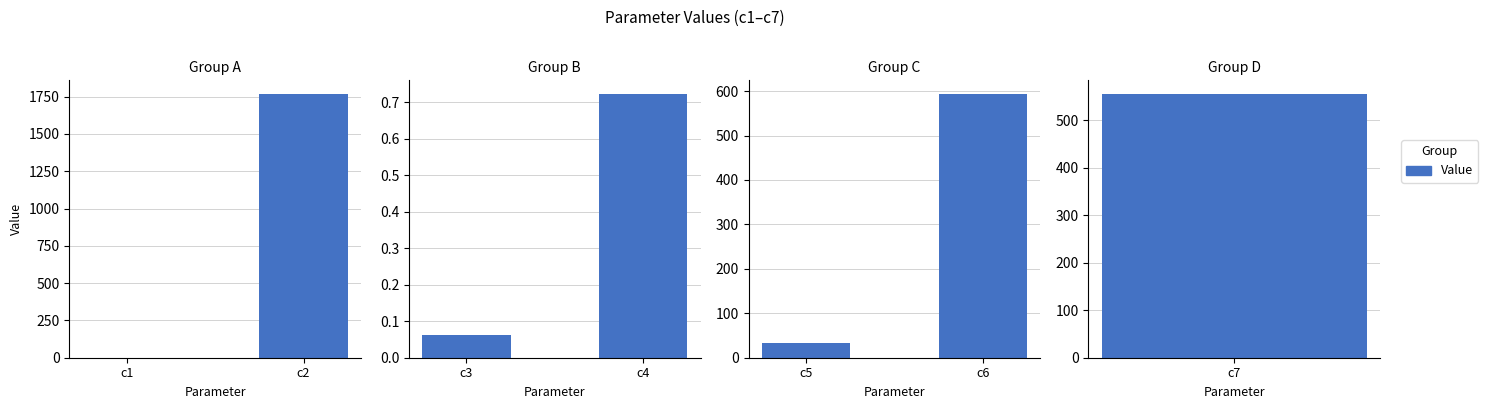

Between c5 and c6, which is larger?

c6